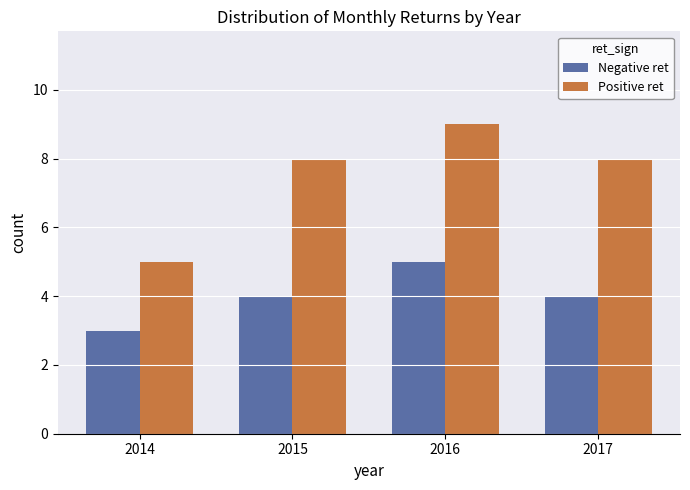

How many bars are there in each group?

2